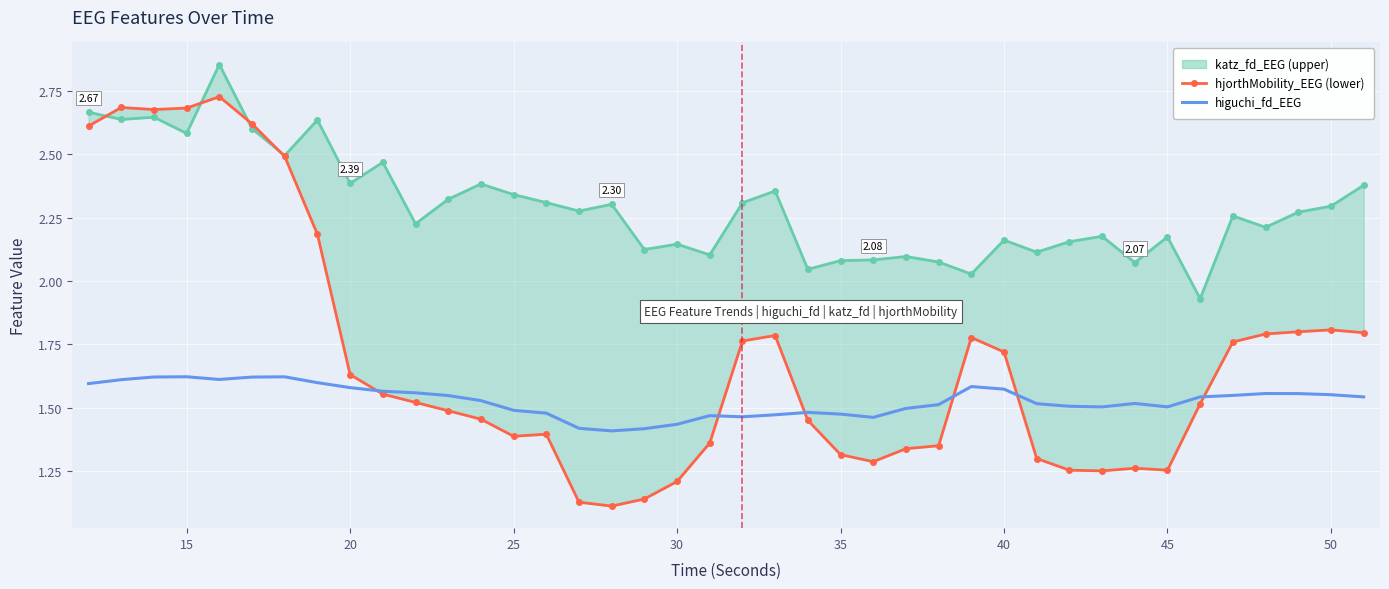

Where is the first local minimum for katz_fd_EEG?

15